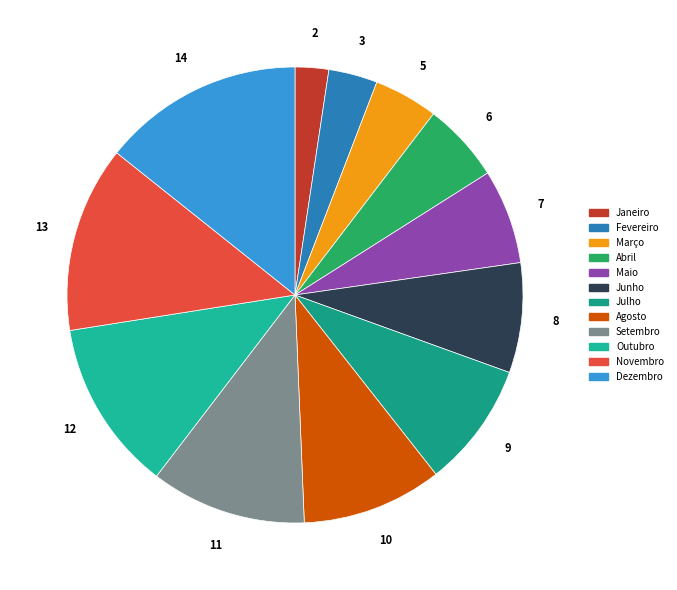

To the nearest percent, what is the combined percentage of Outubro and Fevereiro?

16%